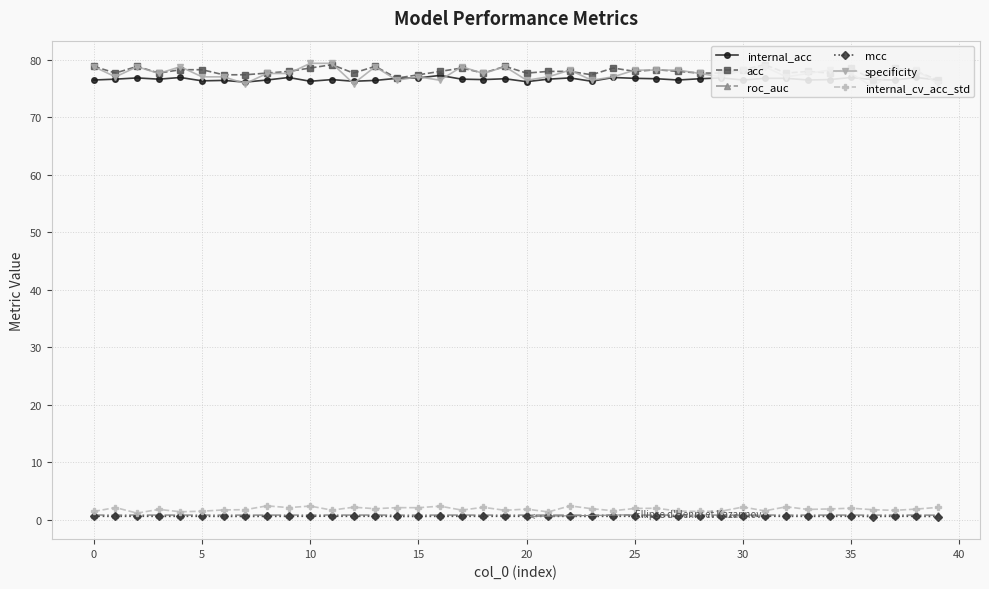

Is it true that mcc equals 0.6 at 25?

True